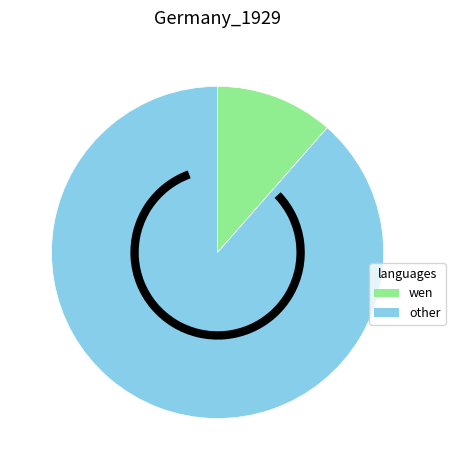

Count the number of slices in the pie.

2